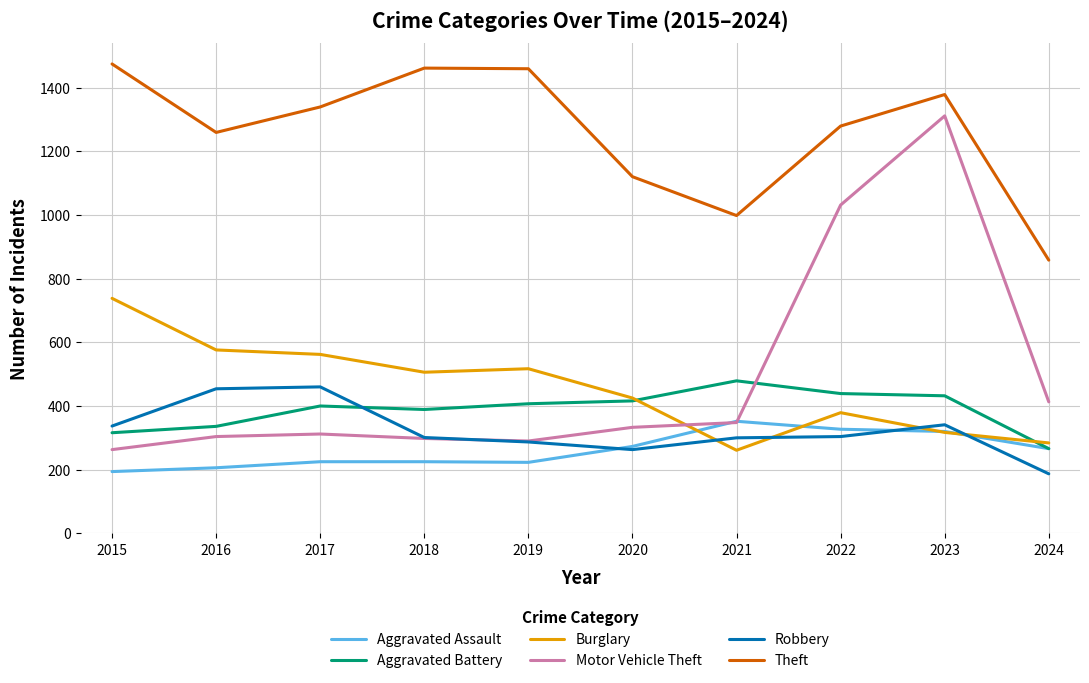

What are all the series names shown in the legend?

Aggravated Assault, Aggravated Battery, Burglary, Motor Vehicle Theft, Robbery, Theft